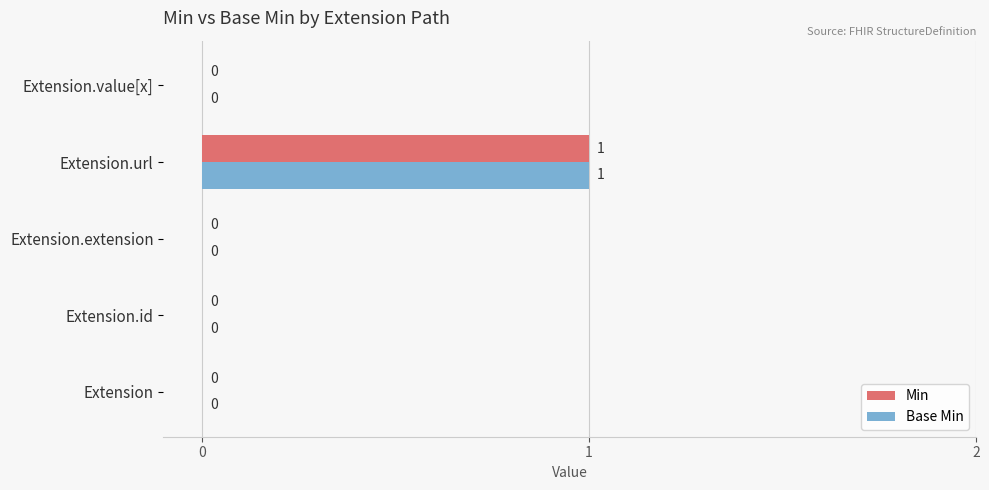

Which category has the highest value in the Min series?

Extension.url